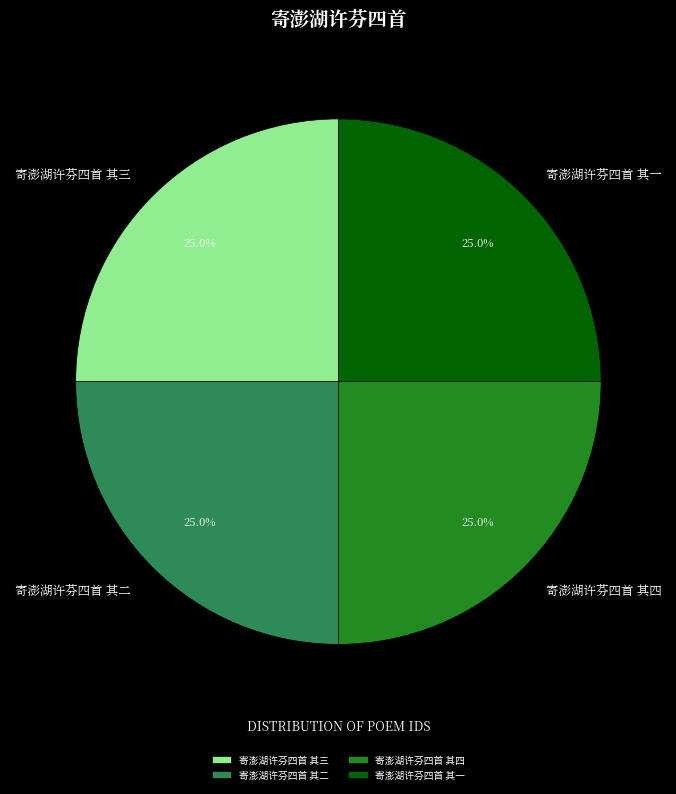

Is there any slice that represents more than half of the pie?

No